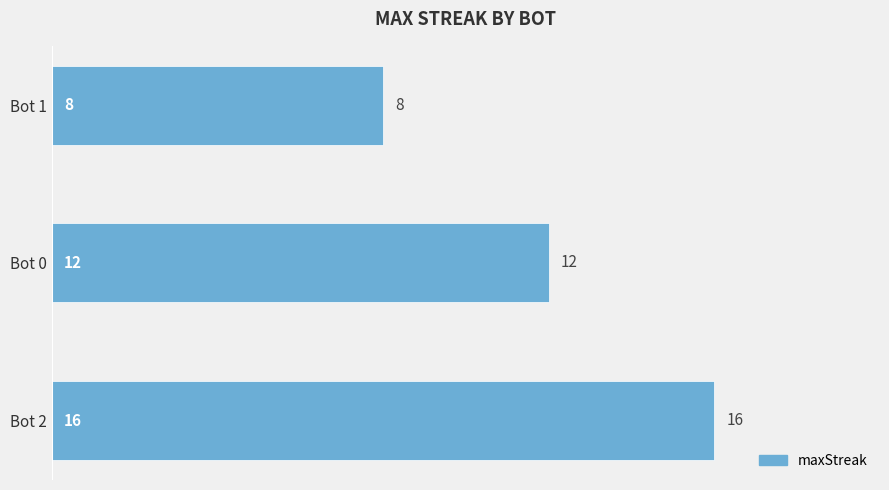

List the labels in order of value, largest first.

Bot 2, Bot 0, Bot 1